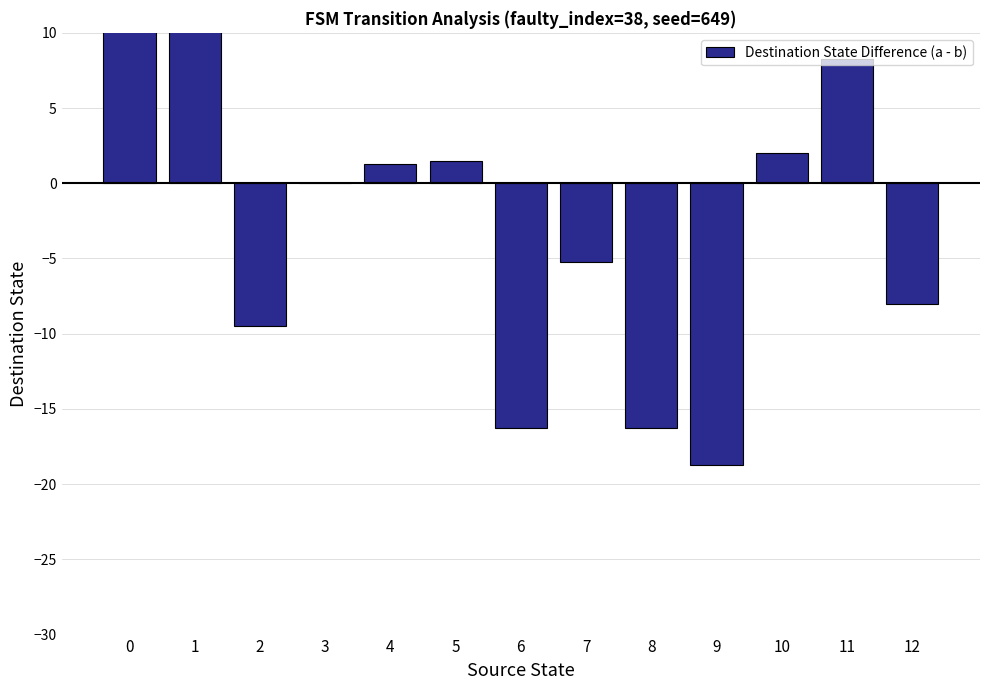

Reading right to left, transcribe all the data shown in this chart.

12=-8.0	11=8.2	10=2.0	9=-18.8	8=-16.2	7=-5.2	6=-16.2	5=1.5	4=1.2	3=0.0	2=-9.5	1=10.8	0=25.0